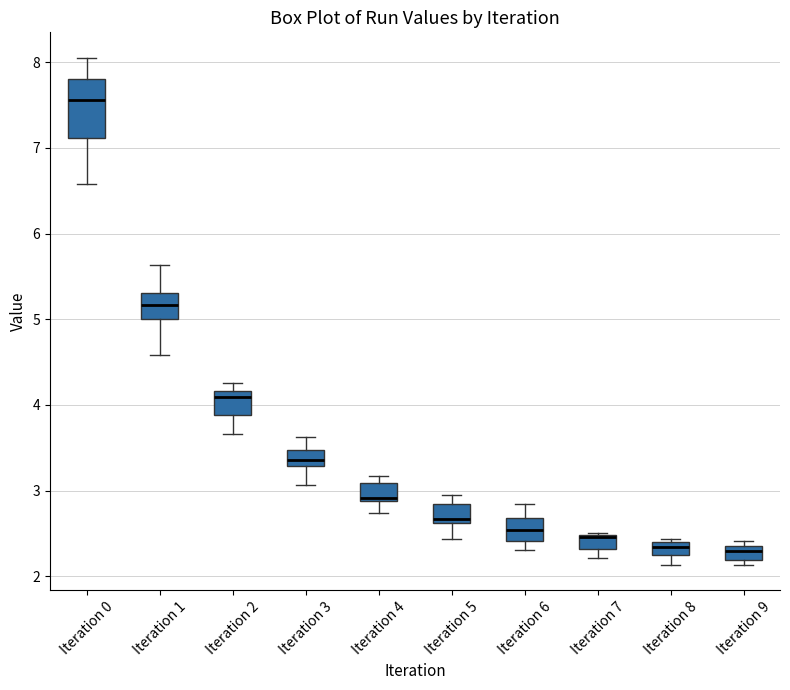

Reading left to right, transcribe this box plot: for each box, give where its median line is, the range the box spans, and where its two whiskers end, as read against the y-axis. The values are not printed on the chart, so give them approximately, as read against the axis.

Iteration 0: median 7.6, box 7.1 to 7.8, whiskers 6.6 to 8.1
Iteration 1: median 5.2, box 5.0 to 5.3, whiskers 4.6 to 5.6
Iteration 2: median 4.1, box 3.9 to 4.2, whiskers 3.7 to 4.3
Iteration 3: median 3.4, box 3.3 to 3.5, whiskers 3.1 to 3.6
Iteration 4: median 2.9 (just above the box's lower edge), box 2.9 to 3.1, whiskers 2.7 to 3.2
Iteration 5: median 2.7, box 2.6 to 2.8, whiskers 2.4 to 3.0
Iteration 6: median 2.5, box 2.4 to 2.7, whiskers 2.3 to 2.8
Iteration 7: median 2.5 (drawn on the box's upper edge), box 2.3 to 2.5, whiskers 2.2 to 2.5
Iteration 8: median 2.3, box 2.2 to 2.4, whiskers 2.1 to 2.4 (just above the box's upper edge)
Iteration 9: median 2.3, box 2.2 to 2.4, whiskers 2.1 to 2.4 (just above the box's upper edge)